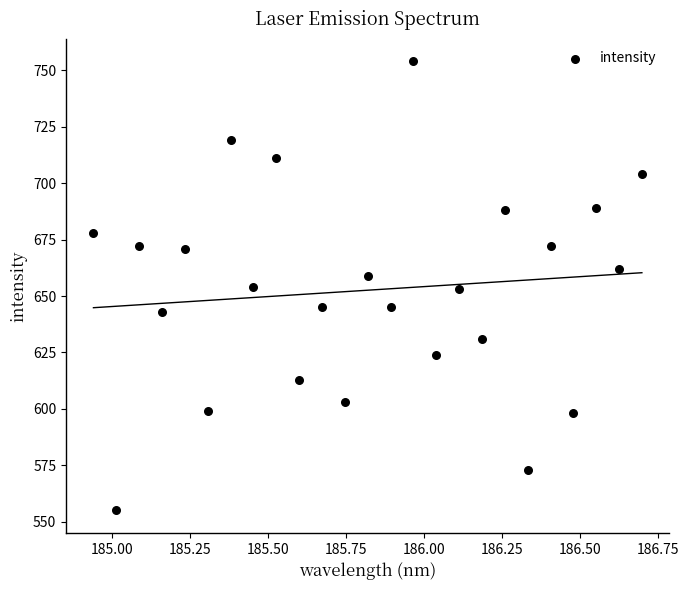

What is the range of Y values (max minus min)?

199